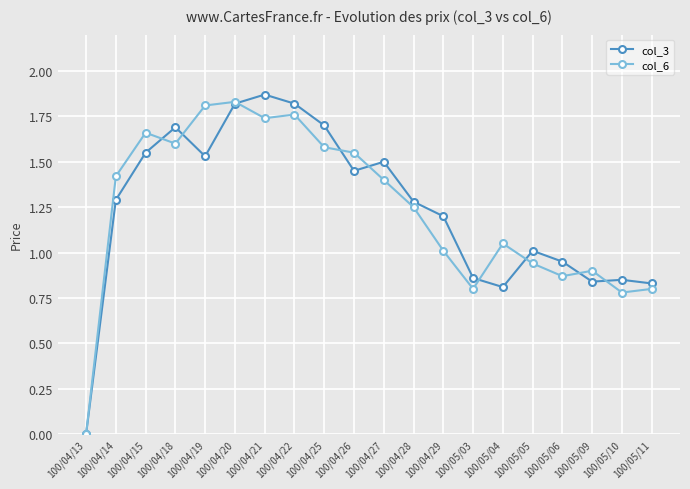

Is the value of col_6 at 100/04/28 greater than the value of col_3 at 100/05/09?

Yes